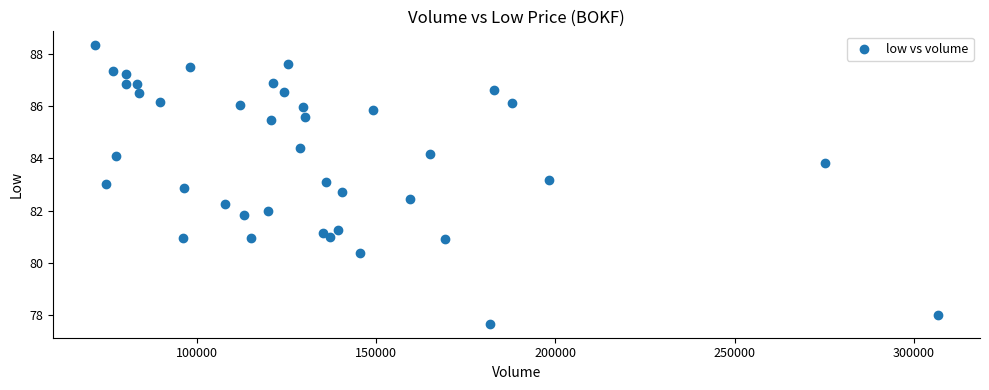

What is the range of Y values (max minus min)?

10.7